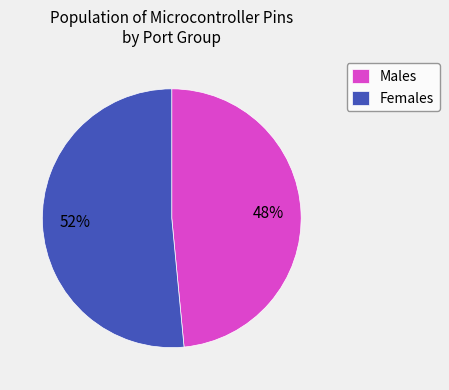

Combined, do Females and Males account for over 50%?

Yes